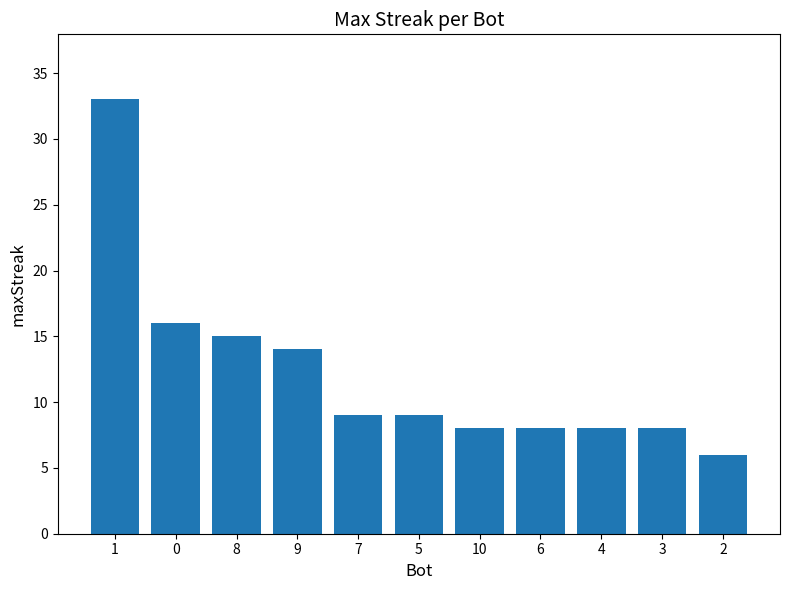

Reading left to right, transcribe all the data shown in this chart.

33	16	15	14	9	9	8	8	8	8	6